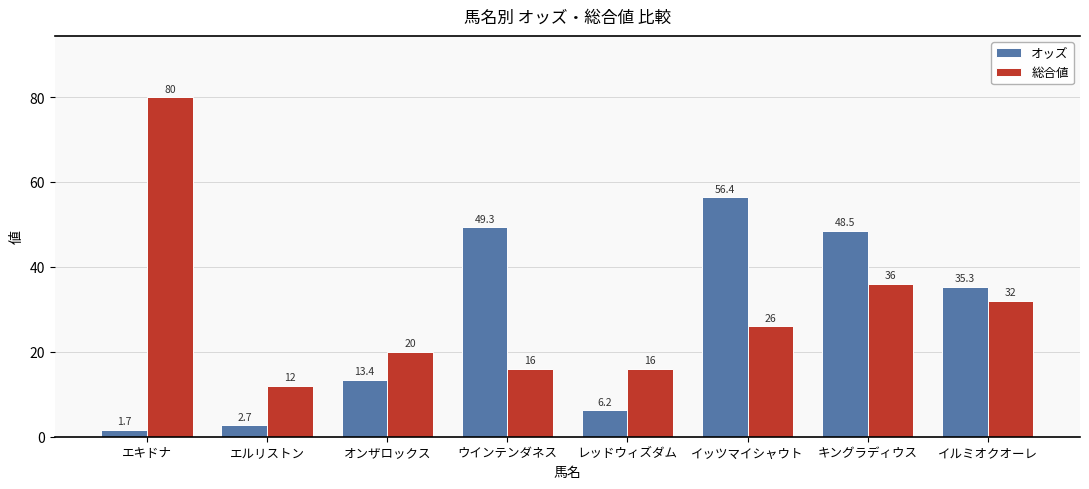

How many distinct data groups are displayed?

2